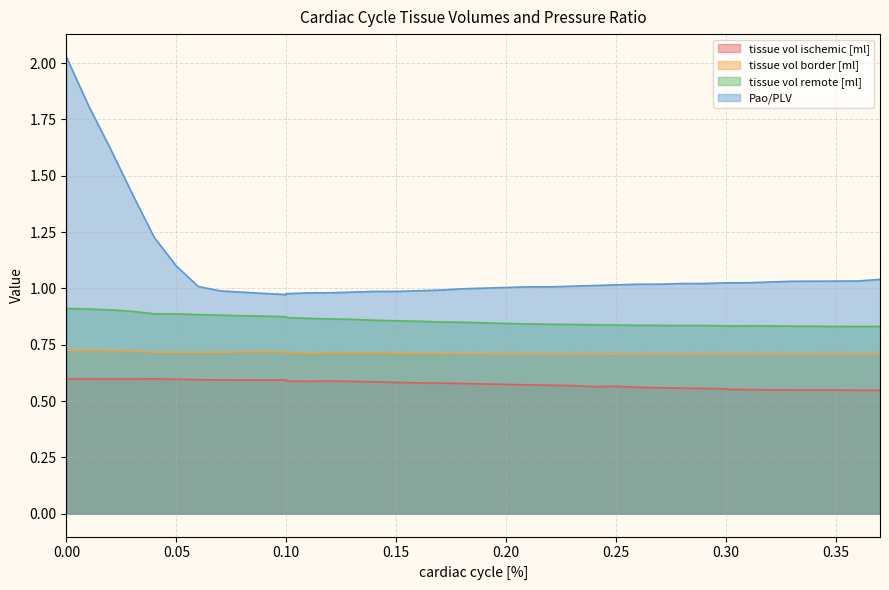

Rank the series by their average value, from highest to lowest.

Pao/PLV, tissue vol remote [ml], tissue vol border [ml], tissue vol ischemic [ml]